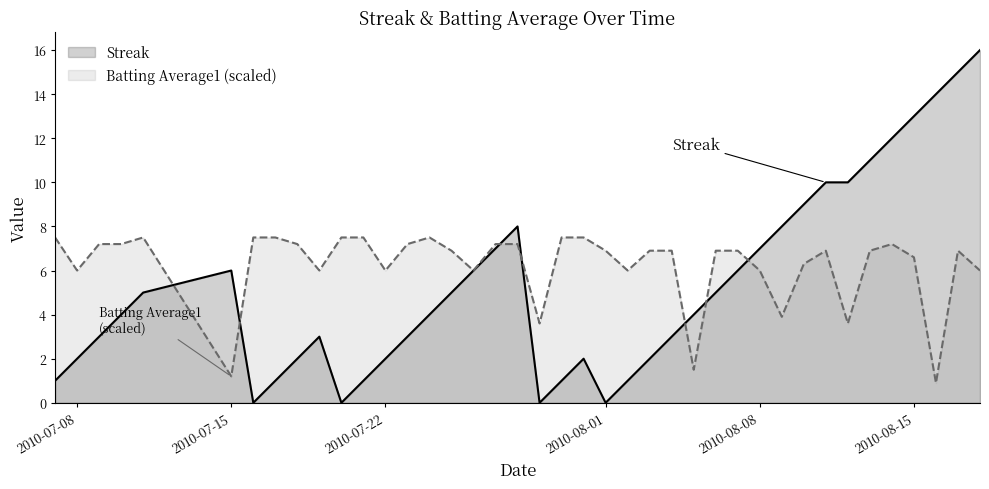

True or false: Streak has a value of 1.3 at 2010-07-08.

False